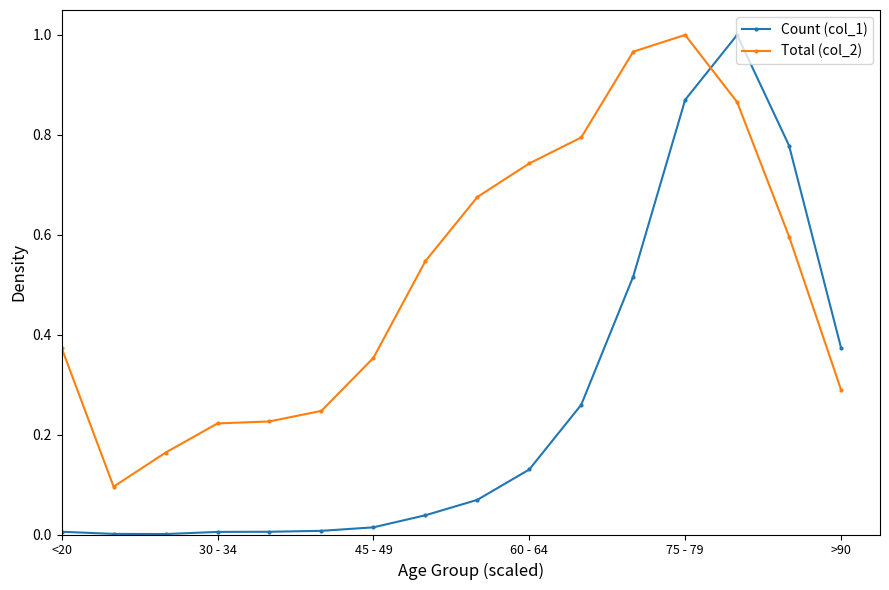

Which series ends up on top after the final intersection of Count (col_1) and Total (col_2)?

Count (col_1)